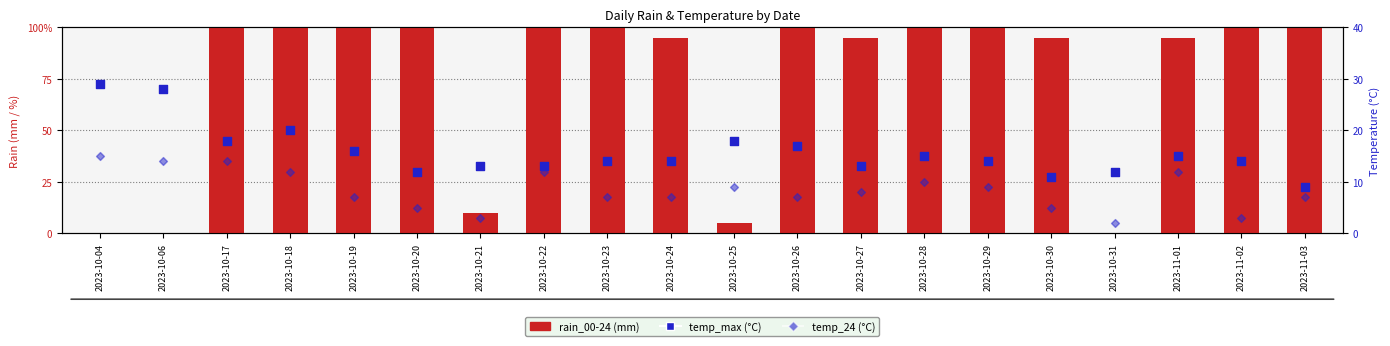

What are all the series names shown in the legend?

rain_00-24, temp_max, temp_24